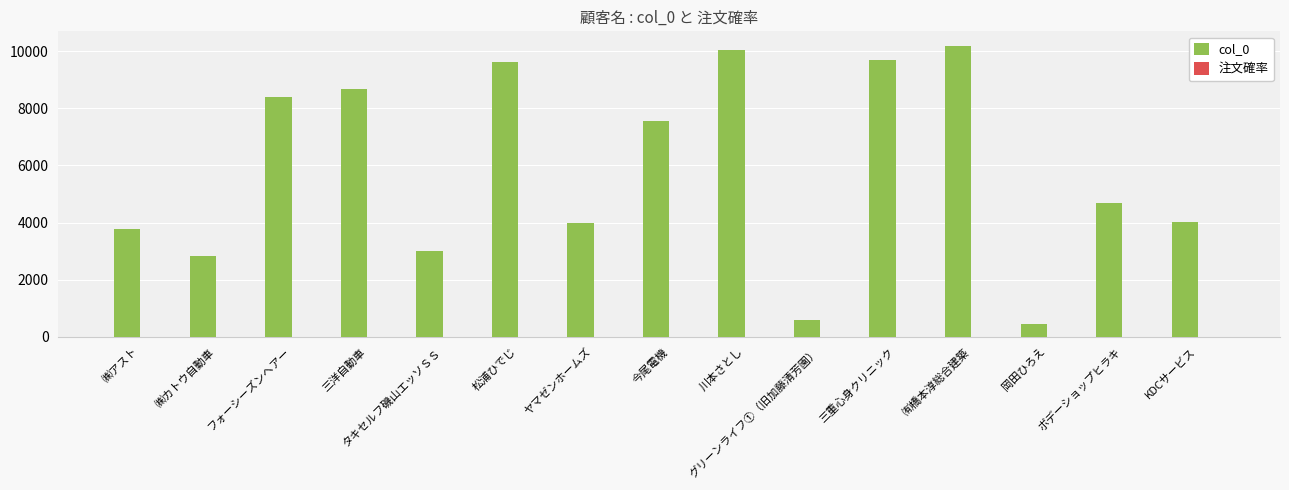

What is the greatest value displayed?

10182.0